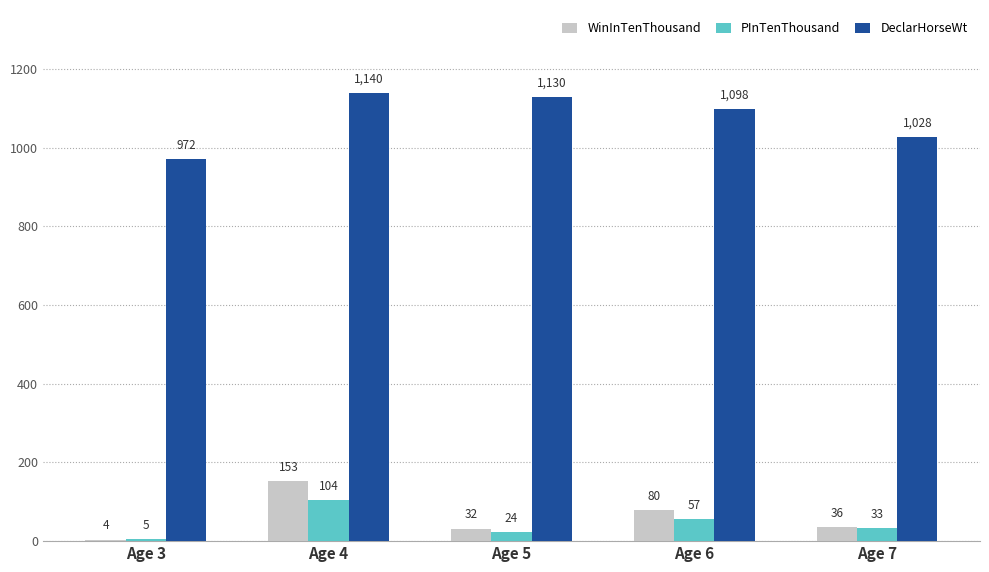

Count the number of categories in the chart.

5